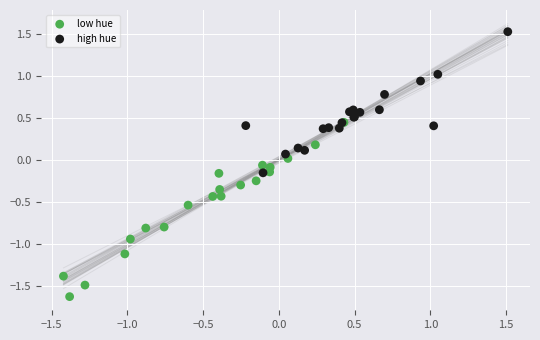

Which series reaches the minimum Y coordinate?

low hue